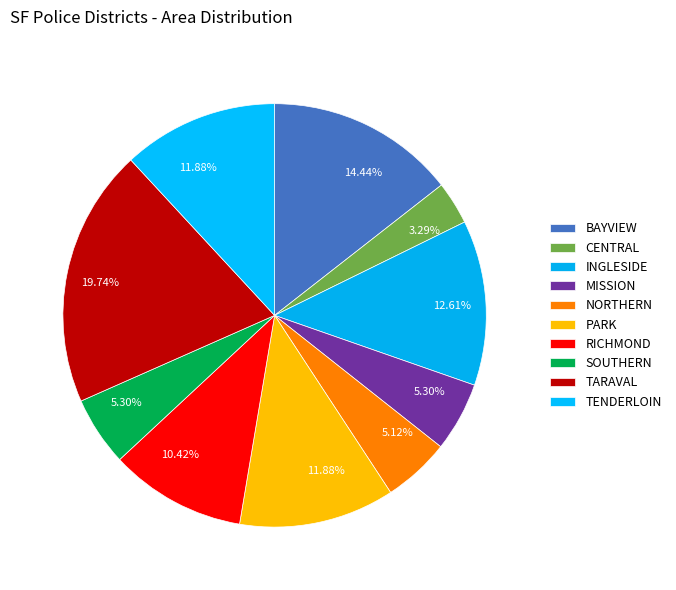

True or false: MISSION accounts for 5% of the total.

True